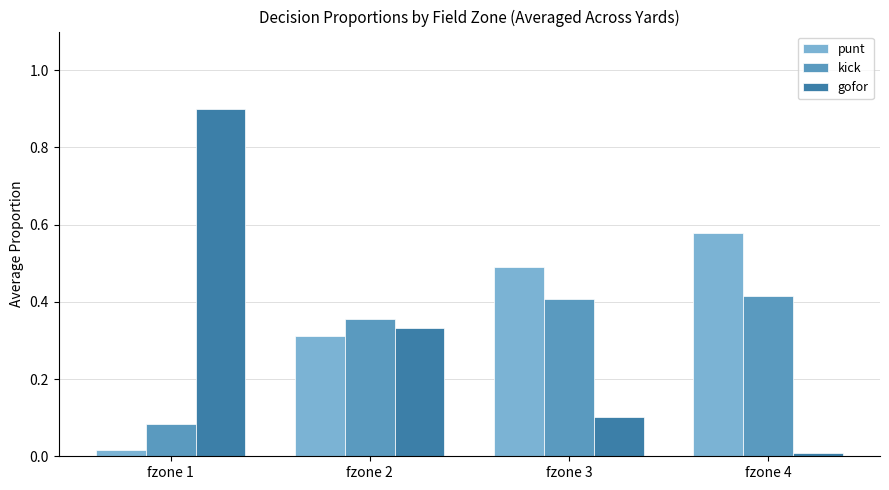

Which series has the largest range (max minus min)?

gofor